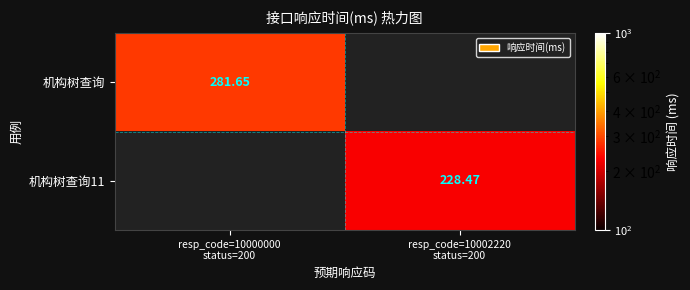

Rank the series at resp_code=10000000 status=200 from highest to lowest value.

机构树查询, 机构树查询11